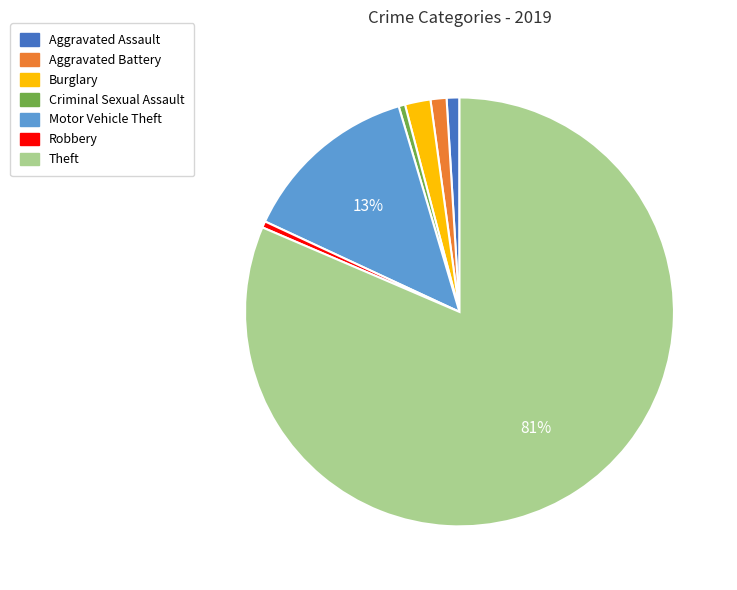

Which slice is the largest?

Theft